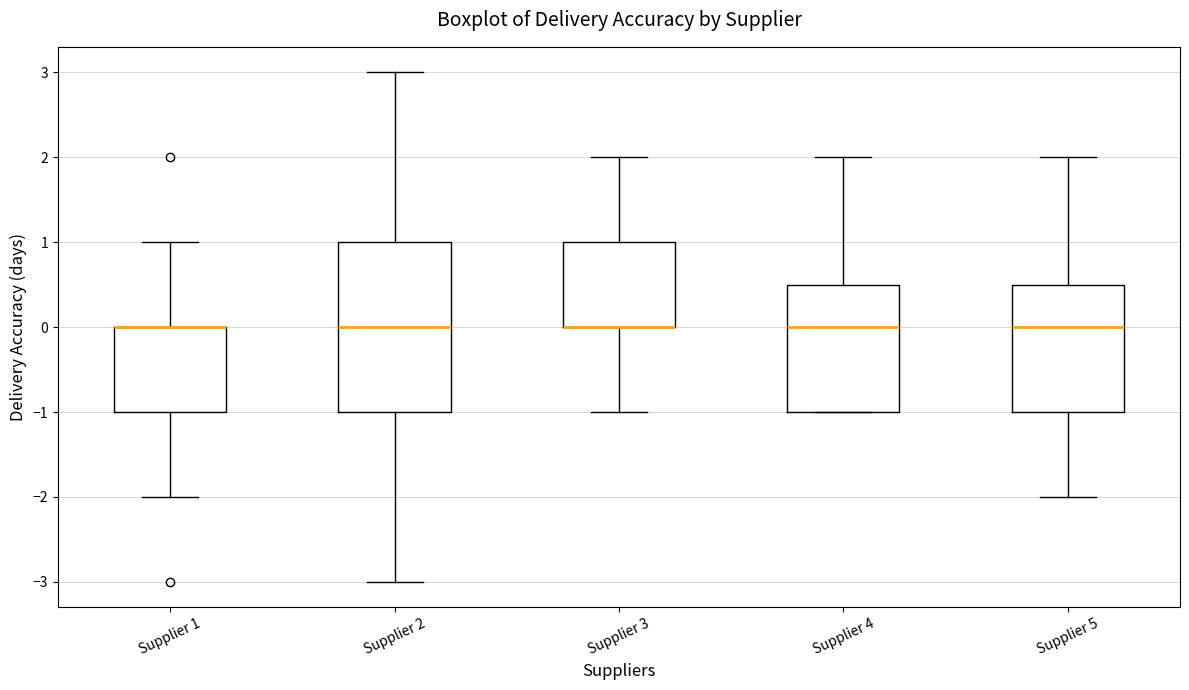

Reading left to right, transcribe this box plot: for each box, give where its median line is, the range the box spans, and where its two whiskers end, as read against the y-axis. The values are not printed on the chart, so give them approximately, as read against the axis.

Supplier 1: median 0.0 (drawn on the box's upper edge), box -1.0 to 0.0, whiskers -2.0 to 1.0
Supplier 2: median 0.0, box -1.0 to 1.0, whiskers -3.0 to 3.0
Supplier 3: median 0.0 (drawn on the box's lower edge), box 0.0 to 1.0, whiskers -1.0 to 2.0
Supplier 4: median 0.0, box -1.0 to 0.5, whiskers -1.0 to 2.0
Supplier 5: median 0.0, box -1.0 to 0.5, whiskers -2.0 to 2.0